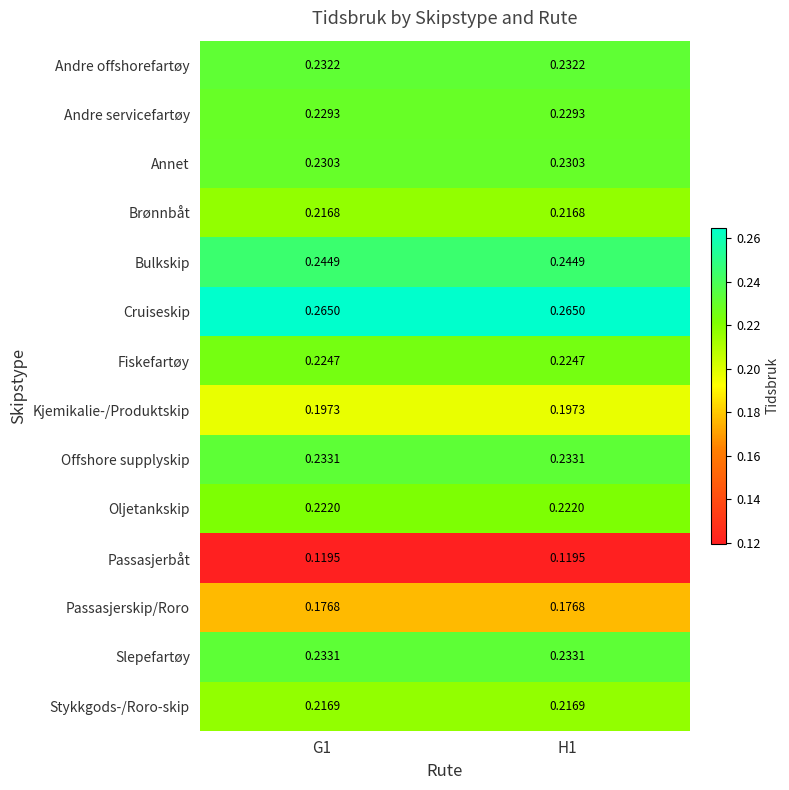

Which series has the largest total across all categories?

Cruiseskip